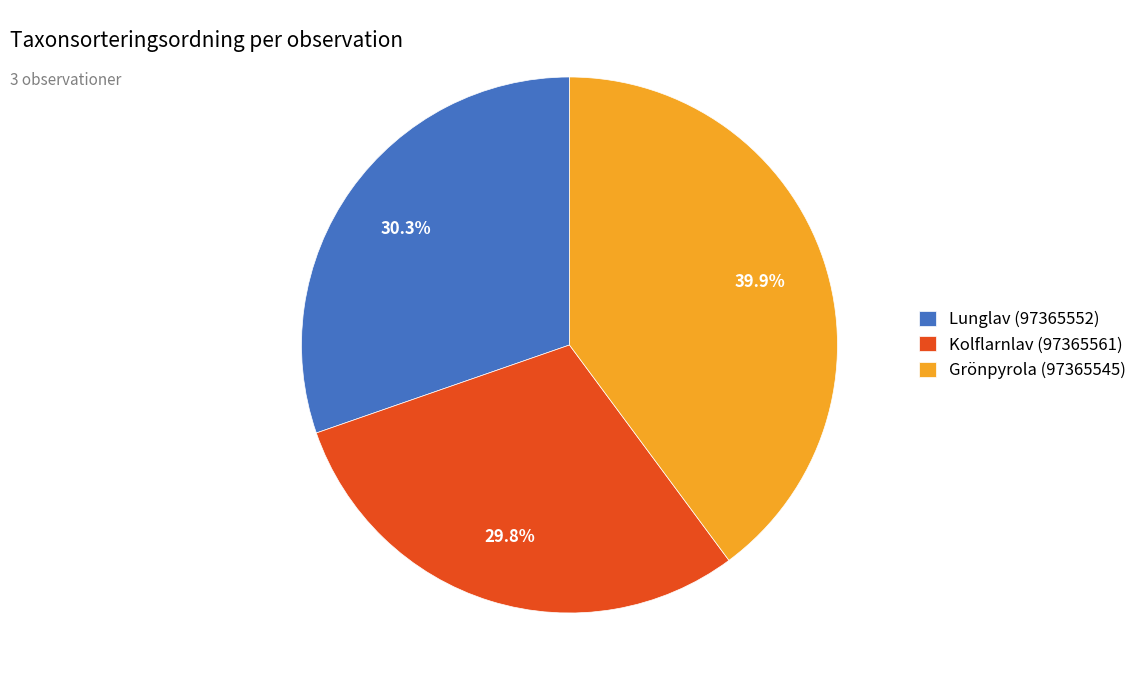

Which has a higher value, Kolflarnlav (97365561) or Lunglav (97365552)?

Lunglav (97365552)